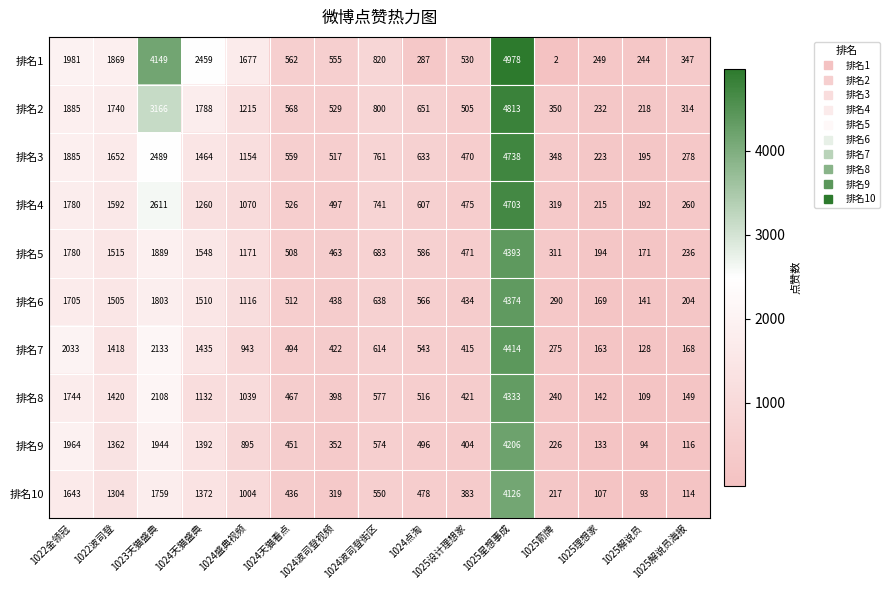

What is the average value of the 排名5 series?

1061